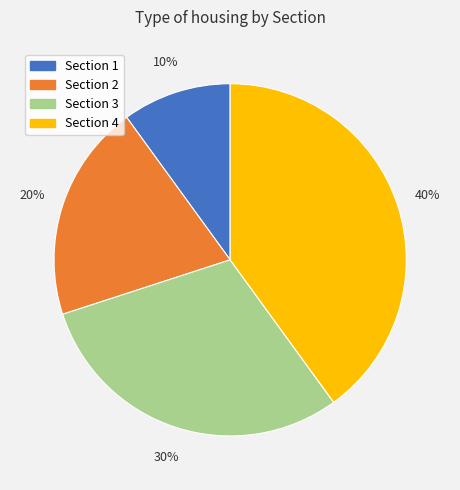

To the nearest percent, what is the difference between the largest and smallest slice percentages?

30%